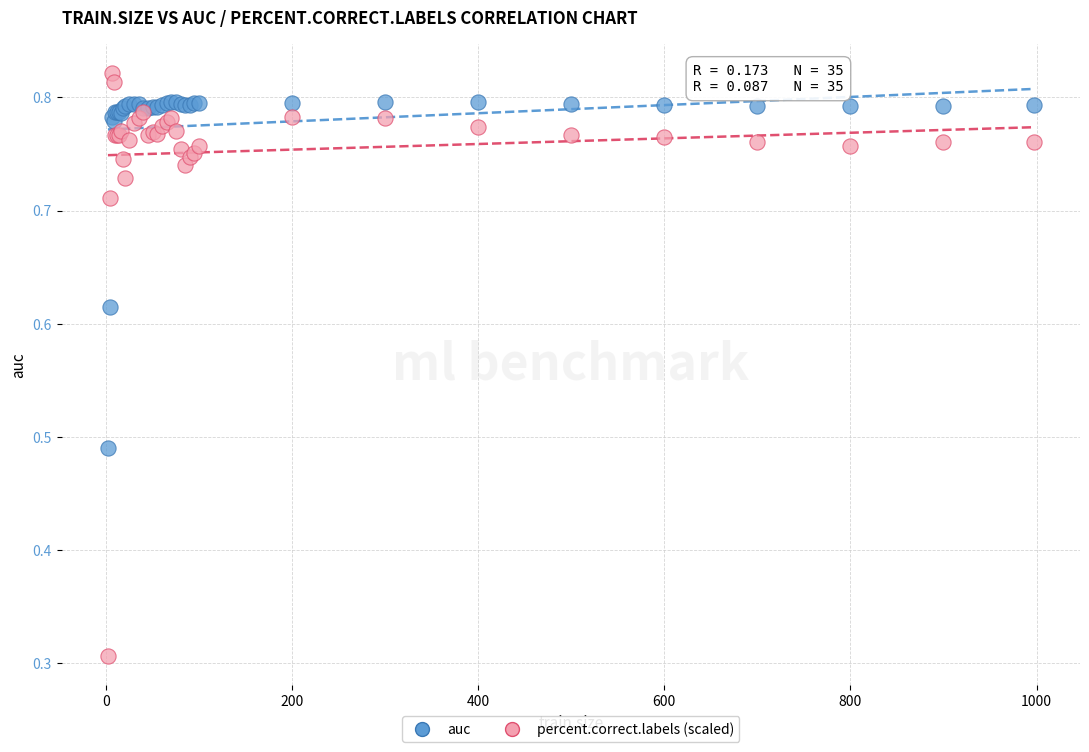

Which series reaches the maximum Y coordinate?

percent.correct.labels (scaled)